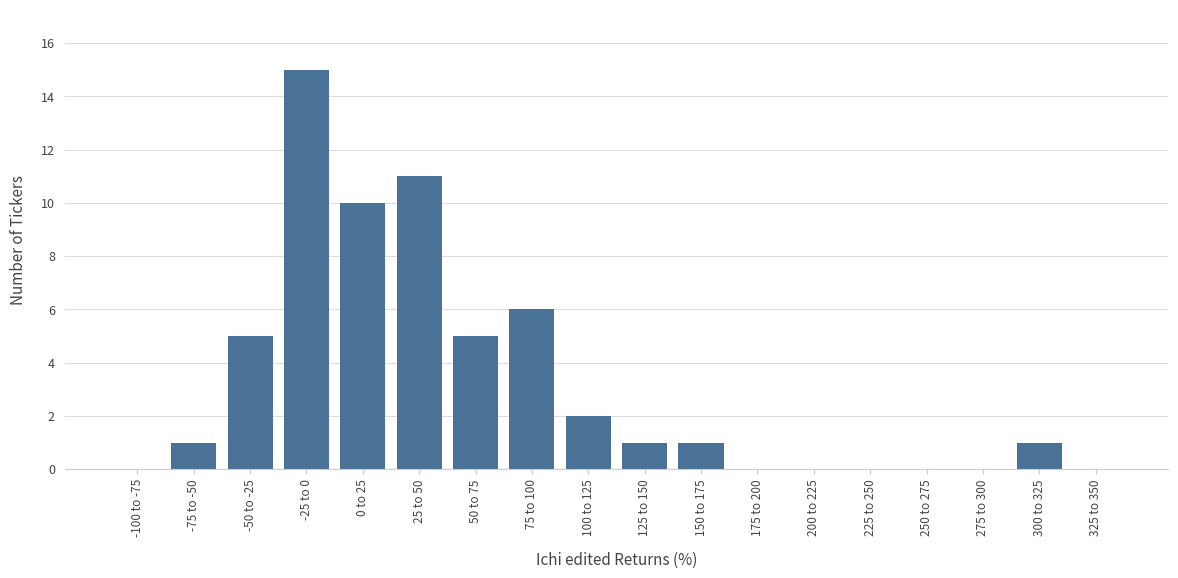

Reading left to right, extract all data points from this chart.

-100 to -75=0	-75 to -50=1	-50 to -25=5	-25 to 0=15	0 to 25=10	25 to 50=11	50 to 75=5	75 to 100=6	100 to 125=2	125 to 150=1	150 to 175=1	175 to 200=0	200 to 225=0	225 to 250=0	250 to 275=0	275 to 300=0	300 to 325=1	325 to 350=0